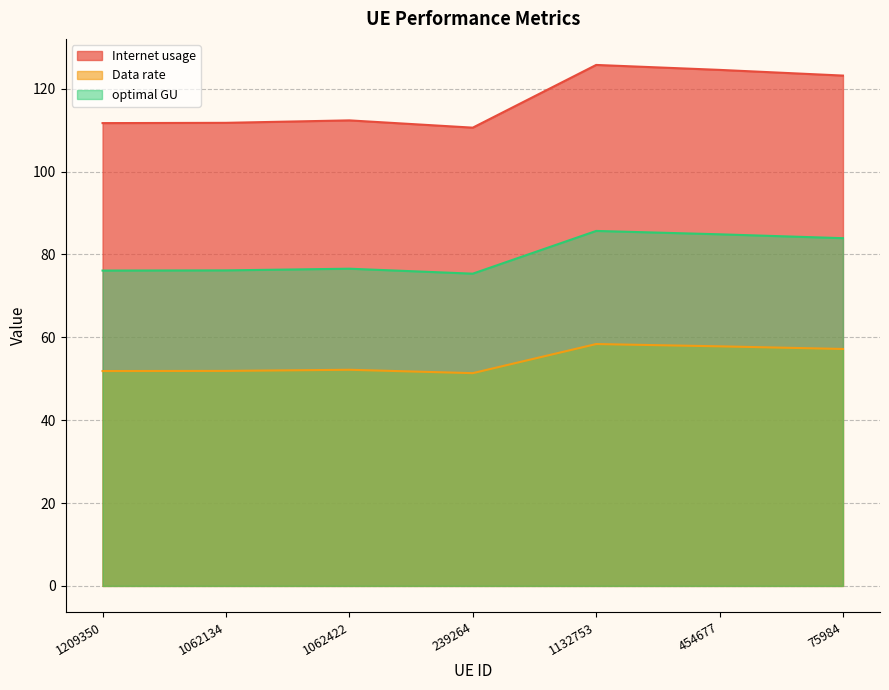

True or false: Internet usage has a value of 184.8 at 1209350.

False